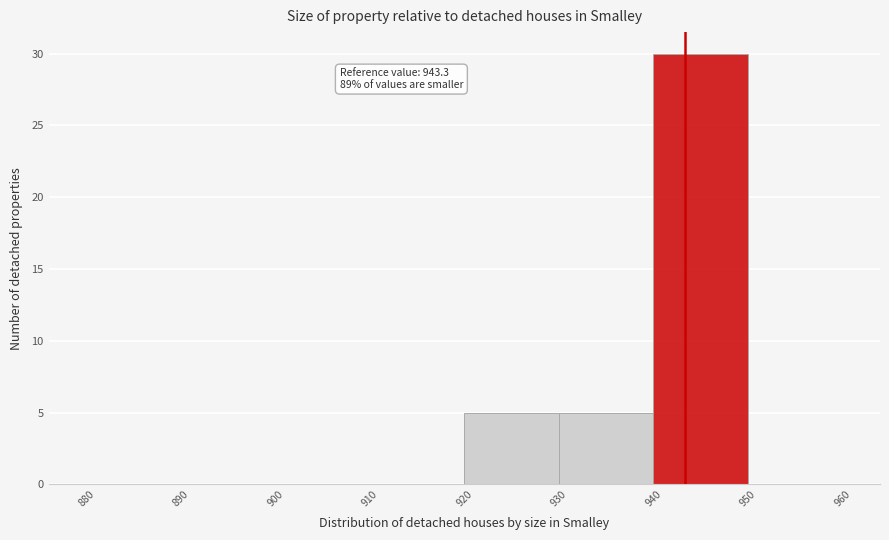

Which range on the x-axis has the tallest bar?

940 to 950